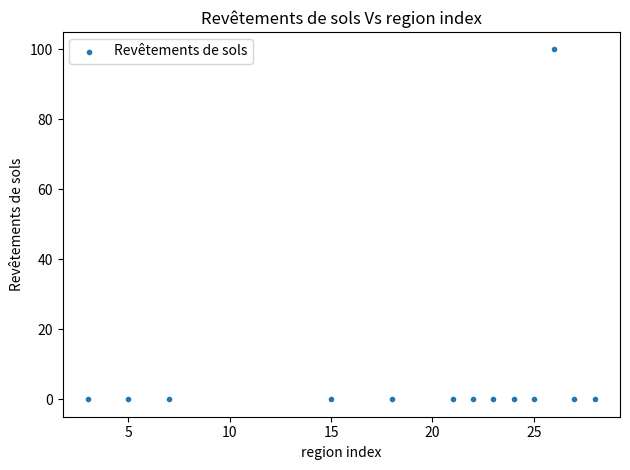

What is the range of X values (max minus min)?

25